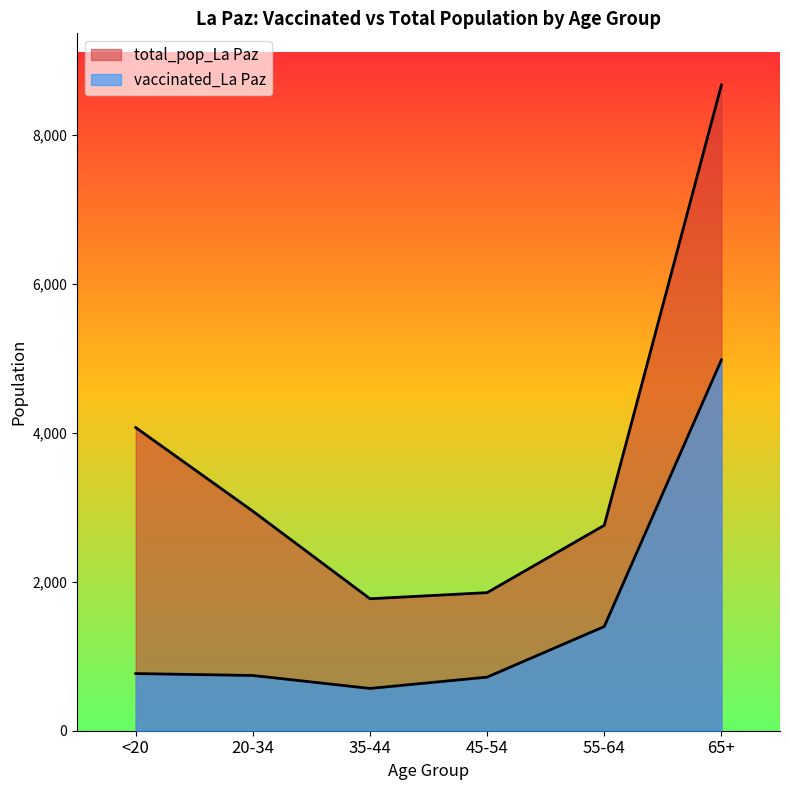

List the series in order of their overall mean, highest first.

total_pop_La Paz, vaccinated_La Paz